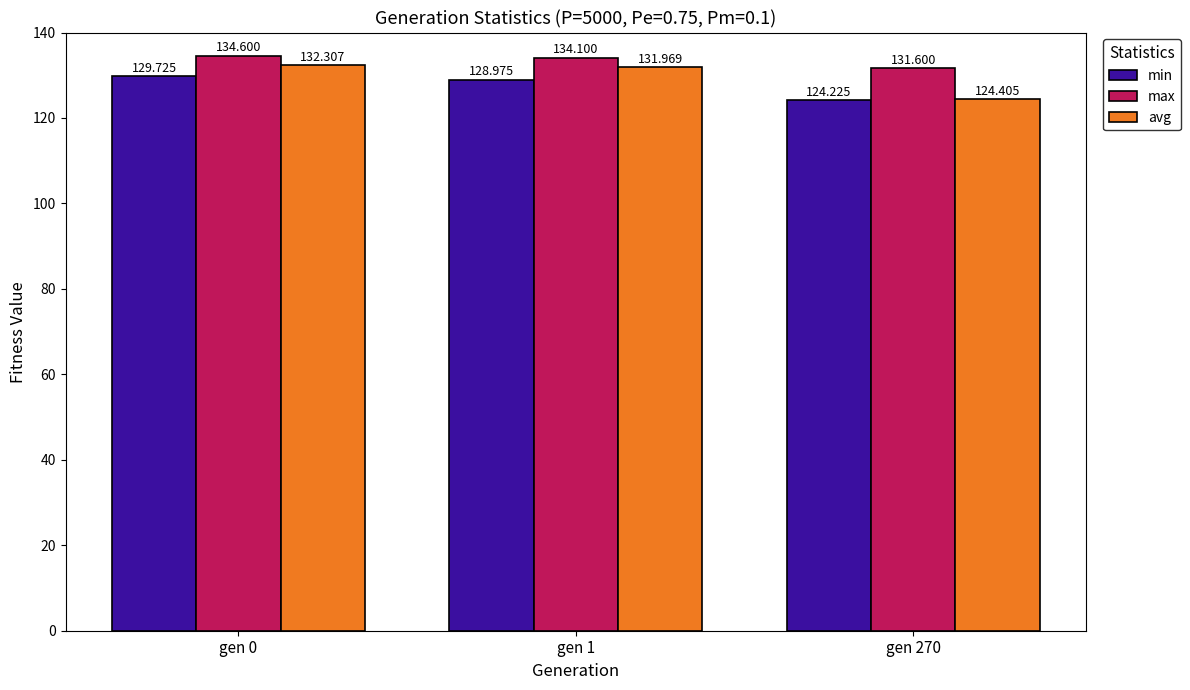

Is the value of max at gen 1 greater than the value of min at gen 0?

Yes